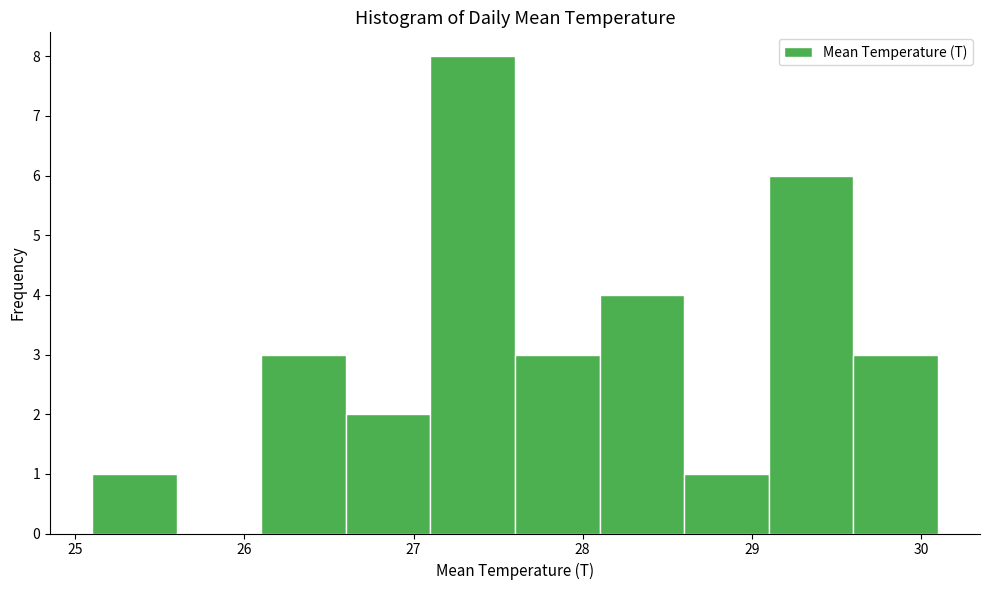

Reading left to right, list every bar in this chart as the range it spans on the x-axis followed by its height. The values are not printed on the chart, so give them approximately, as read against the axis.

25.1 to 25.6: 1
25.6 to 26.1: 0
26.1 to 26.6: 3
26.6 to 27.1: 2
27.1 to 27.6: 8
27.6 to 28.1: 3
28.1 to 28.6: 4
28.6 to 29.1: 1
29.1 to 29.6: 6
29.6 to 30.1: 3